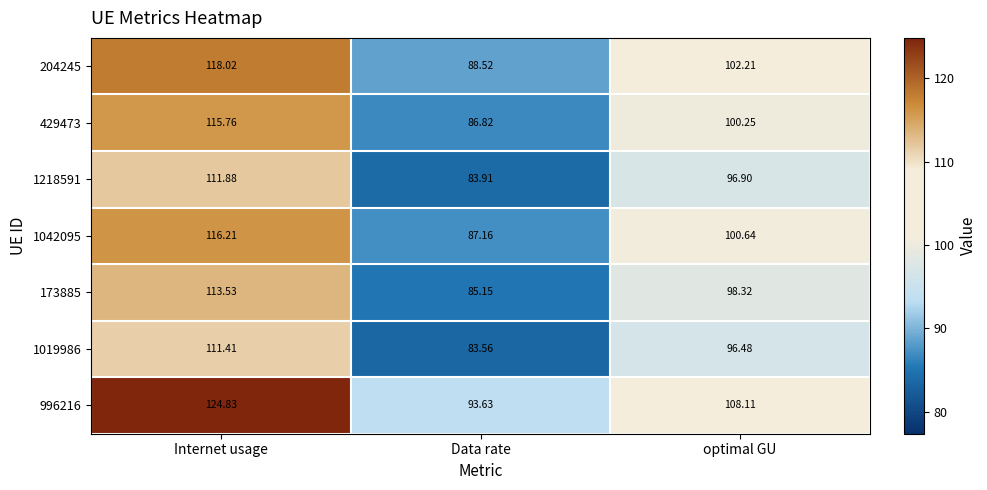

At which category is the sum across all series the highest?

Internet usage